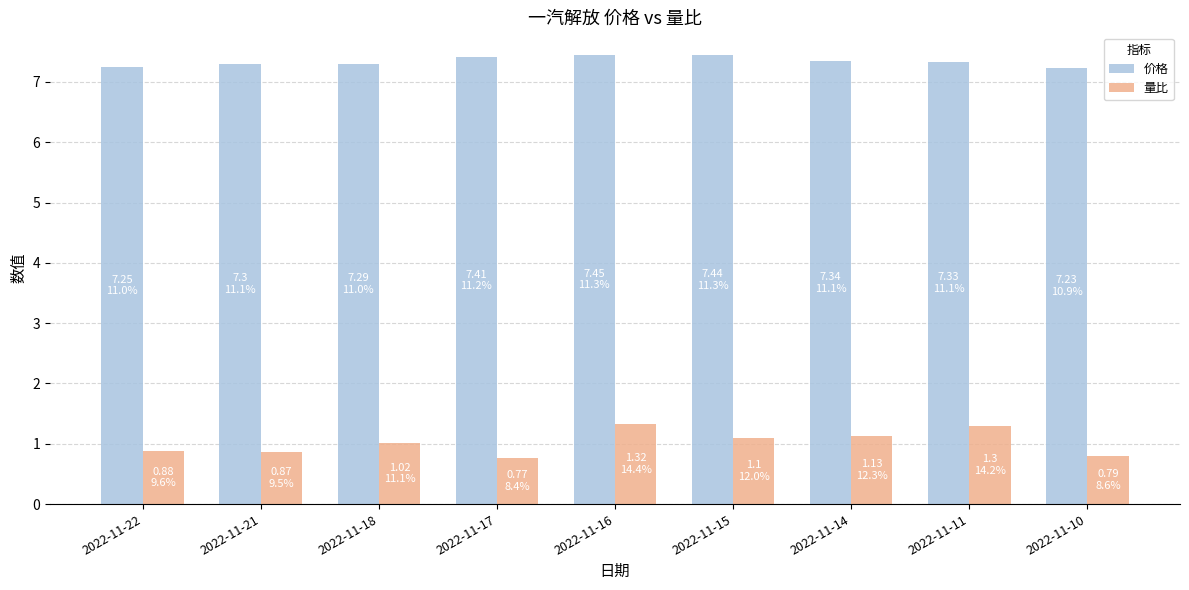

Rank the series by their maximum value, from lowest to highest.

量比, 价格